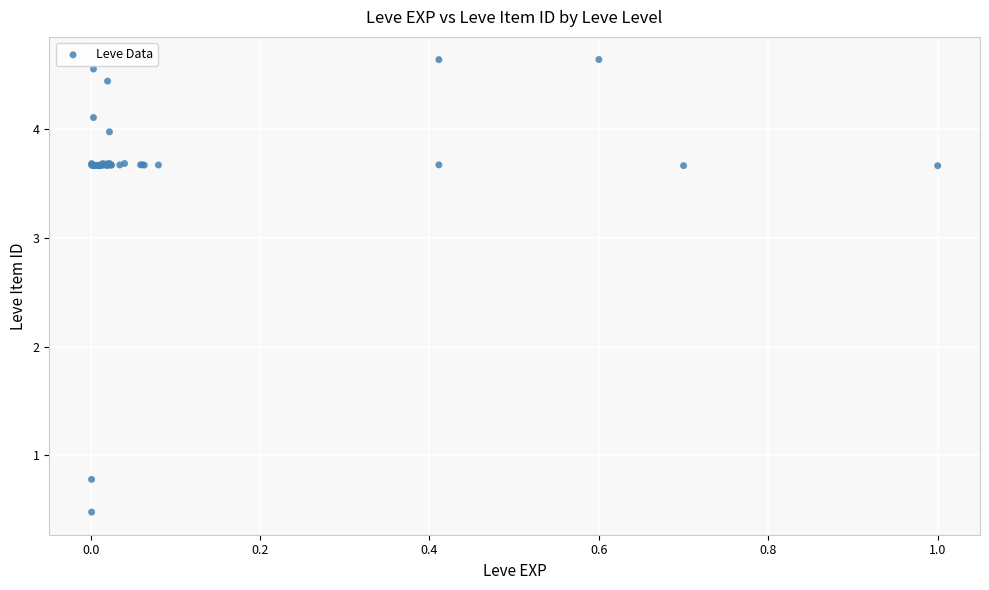

What Y value in the scatter plot is closest to 2?

0.8